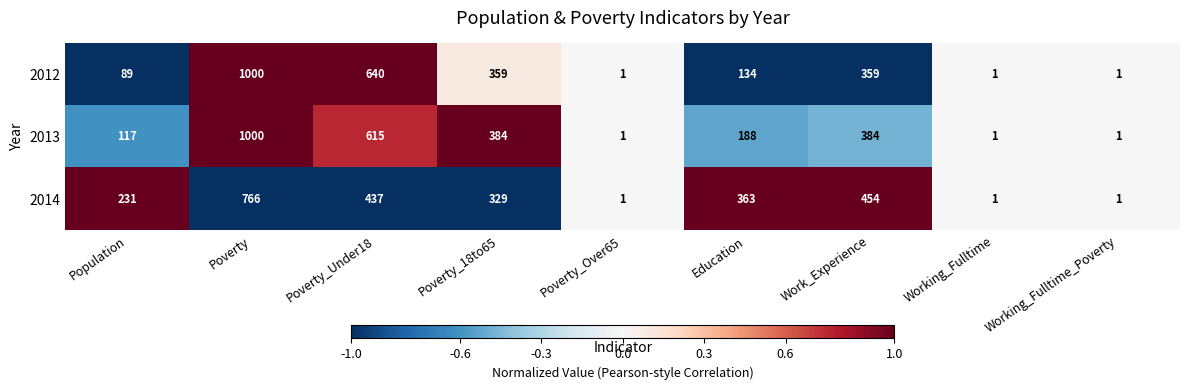

Which series has the largest total across all categories?

2013